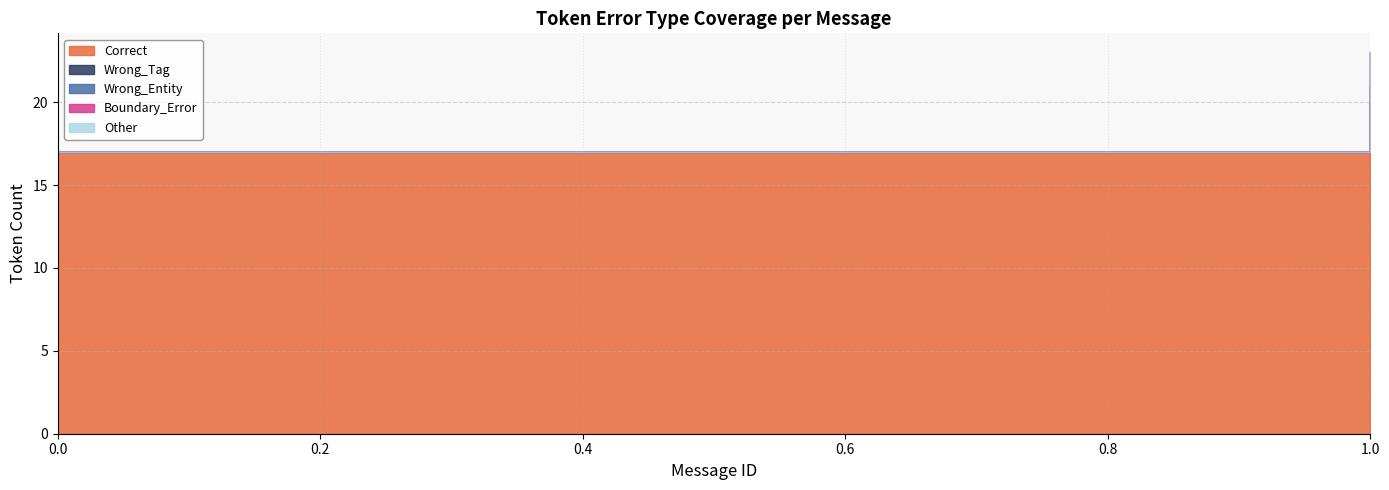

What are all the series names shown in the legend?

Correct, Wrong_Tag, Wrong_Entity, Boundary_Error, Other